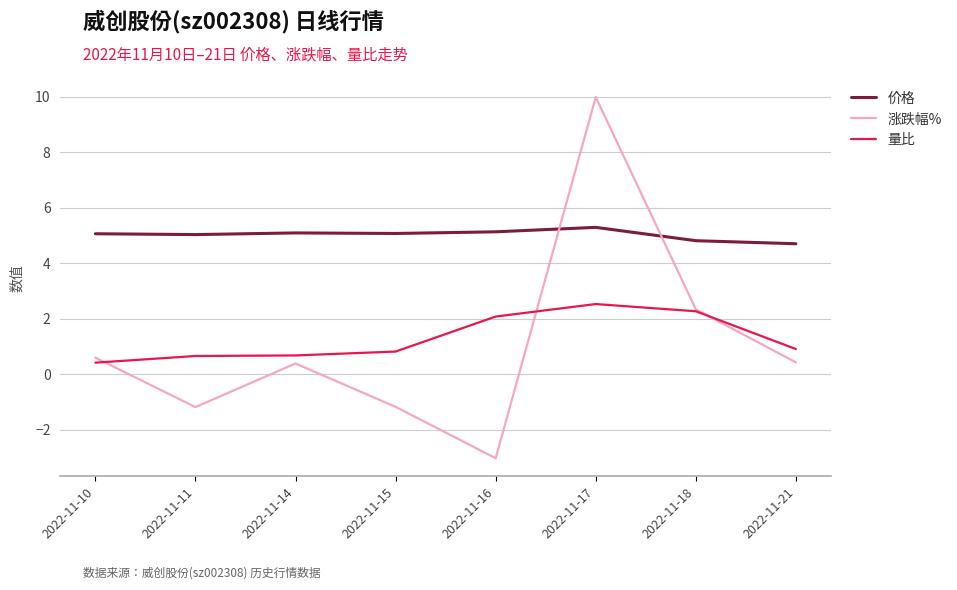

Where is 涨跌幅% nearest to the value 3?

2022-11-18